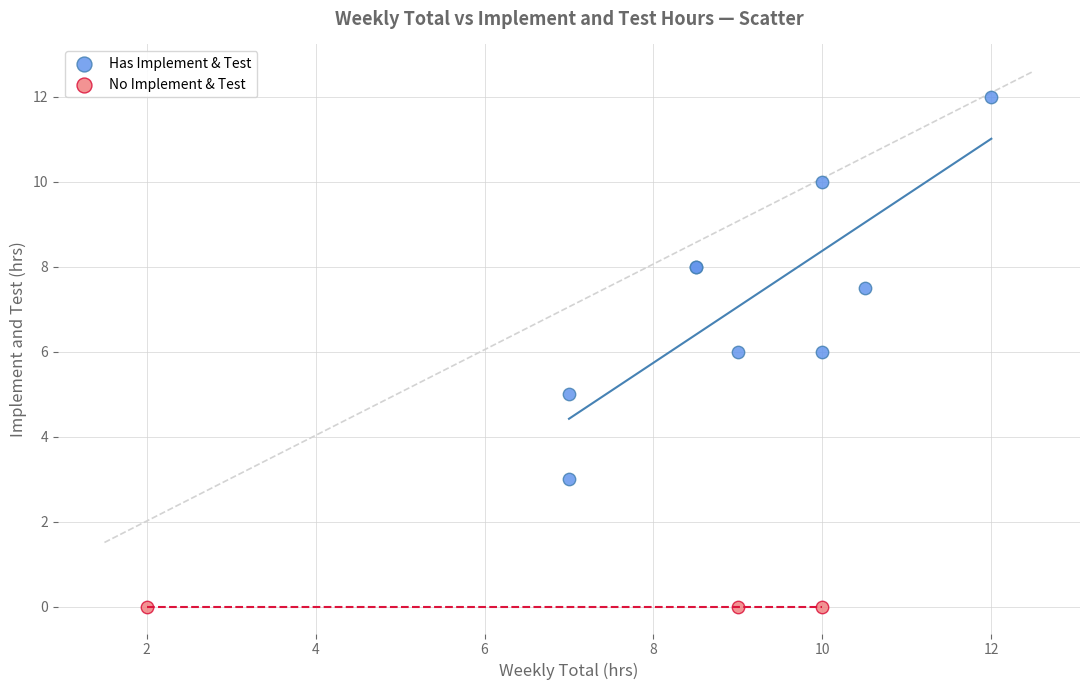

Which series contains the highest Y value?

Has Implement & Test